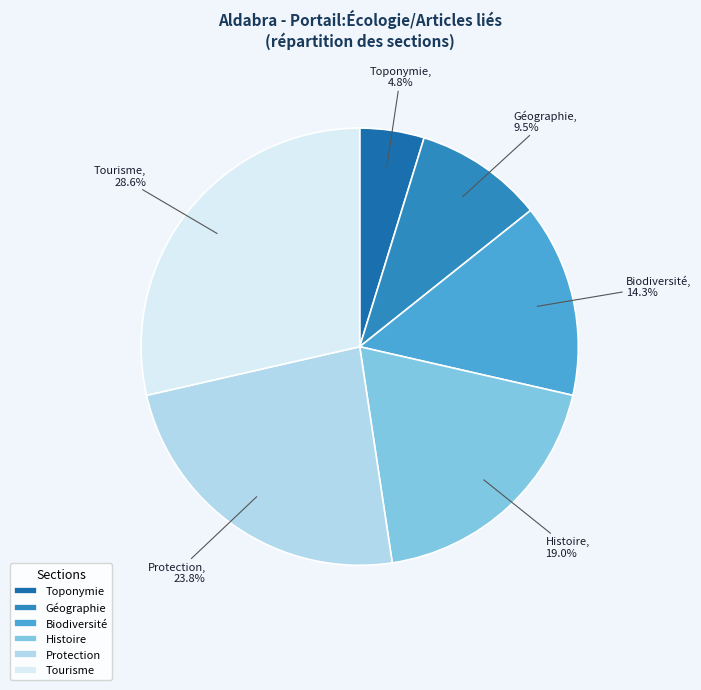

What is the largest slice in the pie chart?

Tourisme